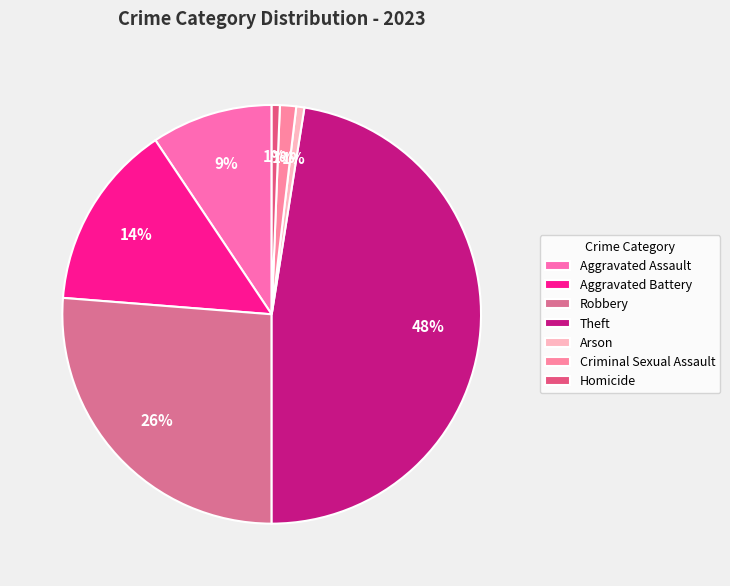

Does Homicide account for over 50% of the chart?

No